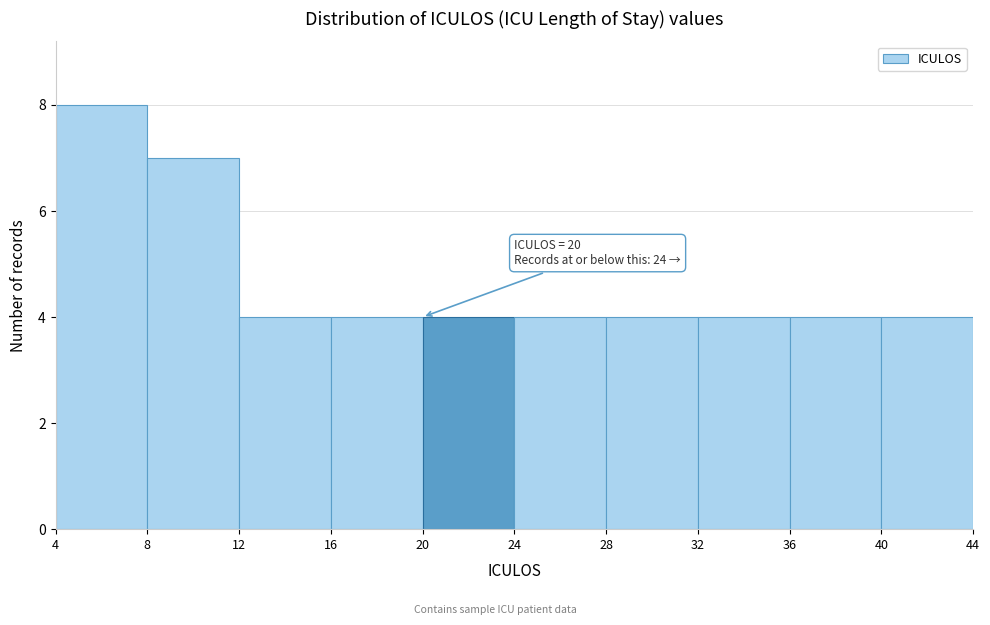

Over which range of the x-axis is the bar tallest?

4 to 8